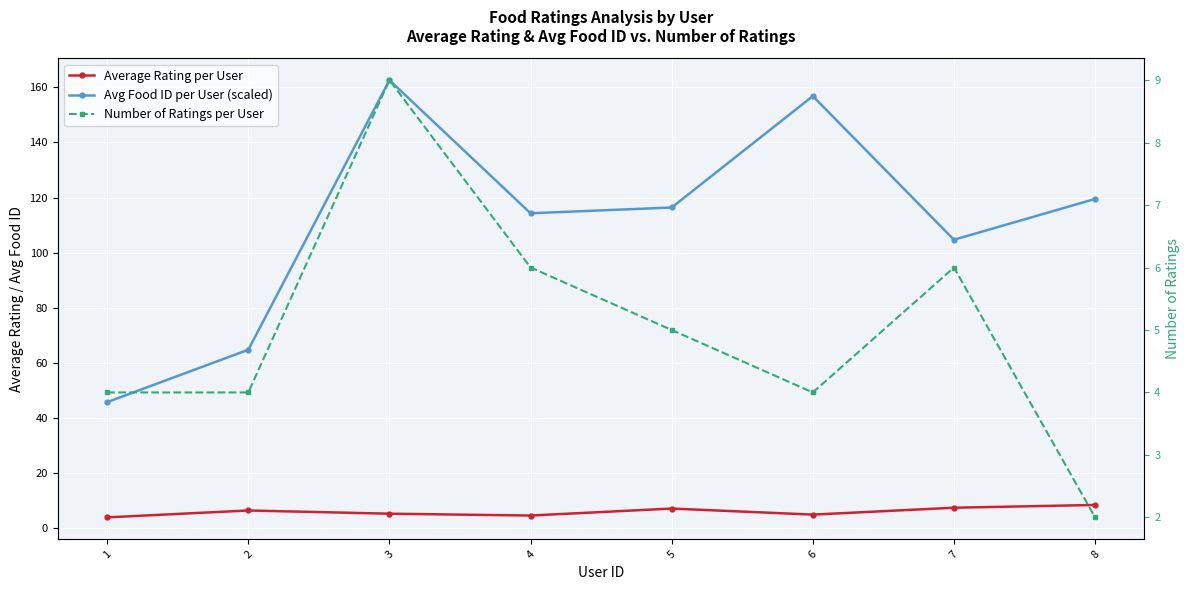

The value of Number of Ratings per User at 2 is 4.0. True or false?

True